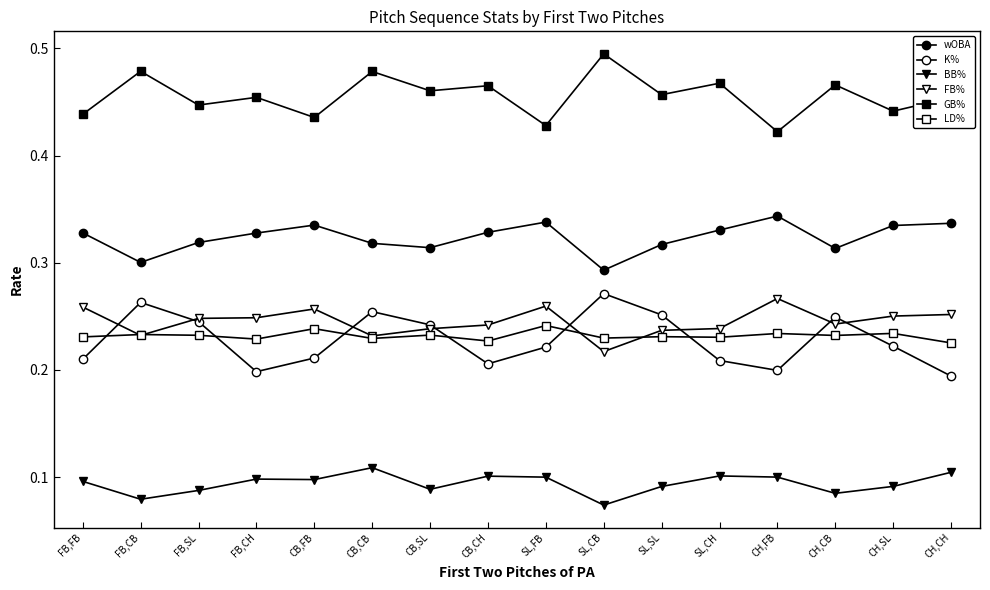

At which category does GB% reach its first local peak?

FB,CB